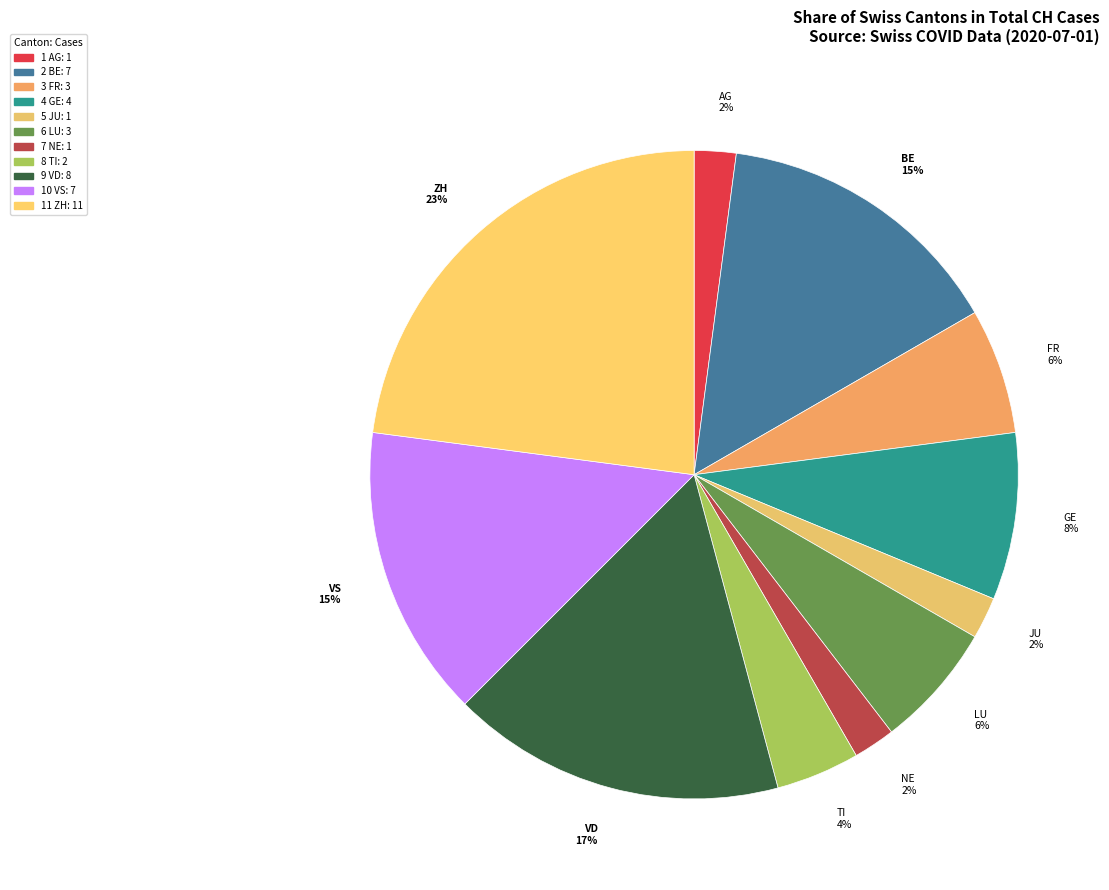

Count the number of slices in the pie.

11